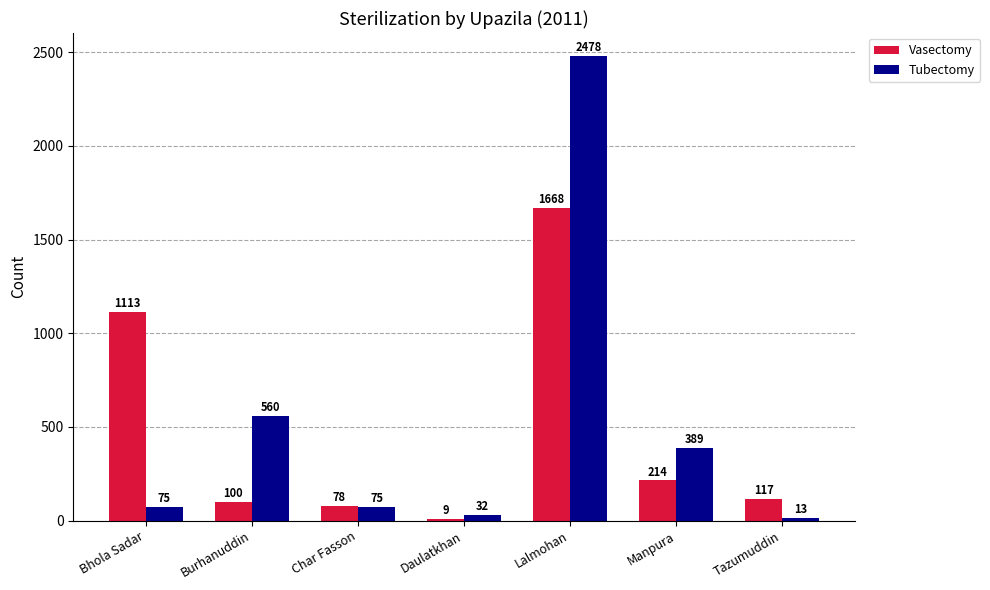

What is the value of the Vasectomy bar at the 2nd from the left?

100